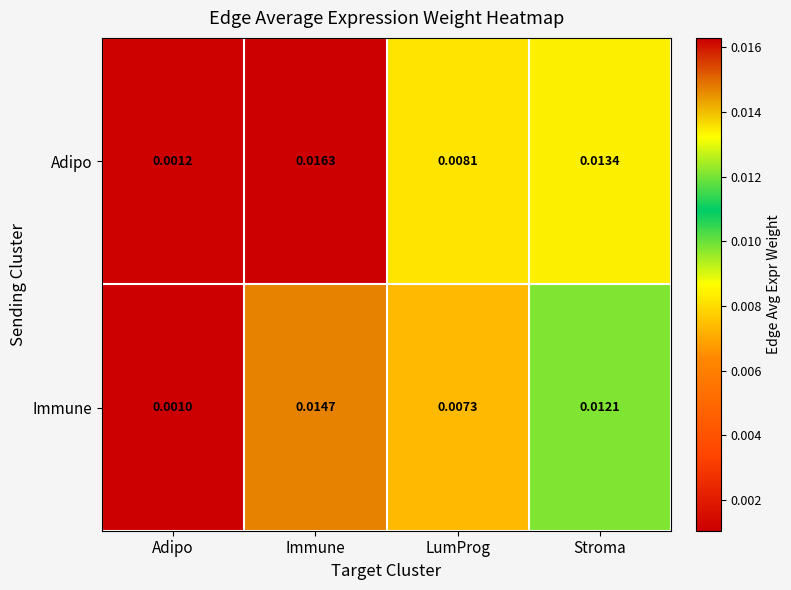

Which series has the largest total across all categories?

Adipo